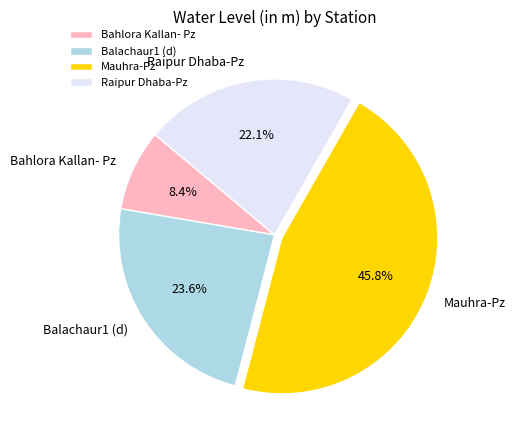

How much of the chart is everything except Balachaur1 (d)?

76.4%